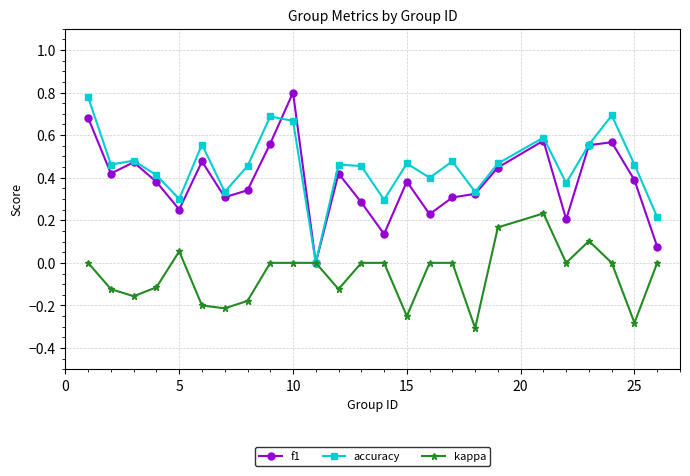

What are all the series names shown in the legend?

f1, accuracy, kappa